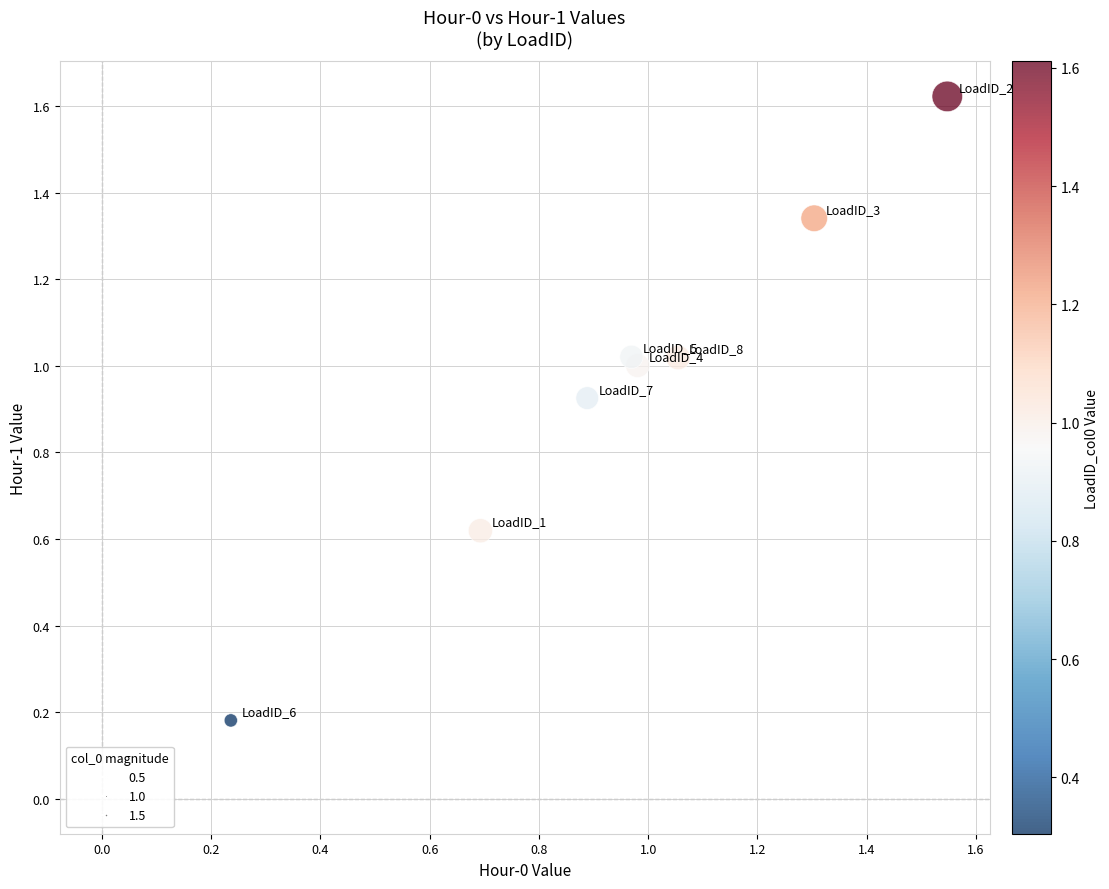

What is the range of Y values (max minus min)?

1.4